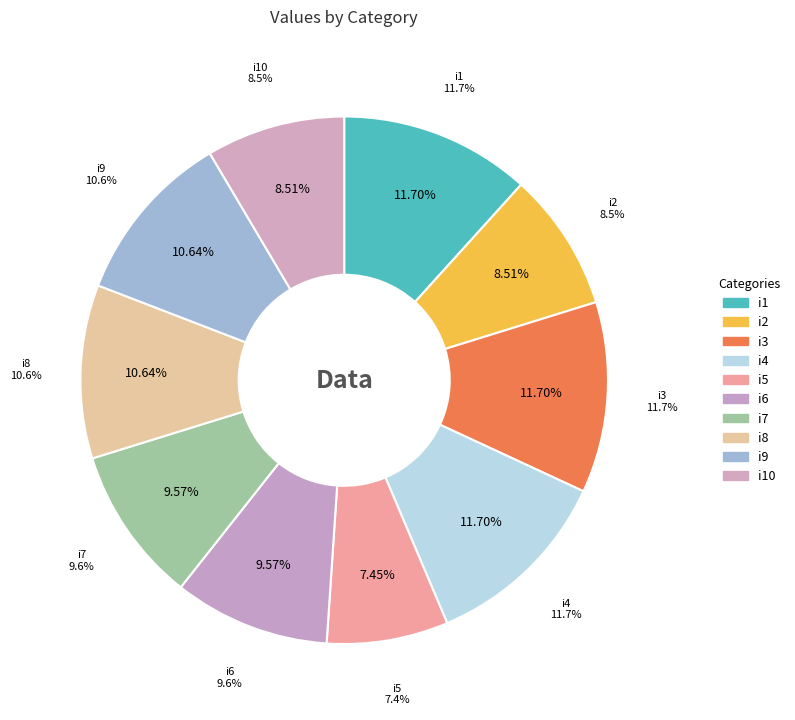

How many slices are in this pie chart?

10